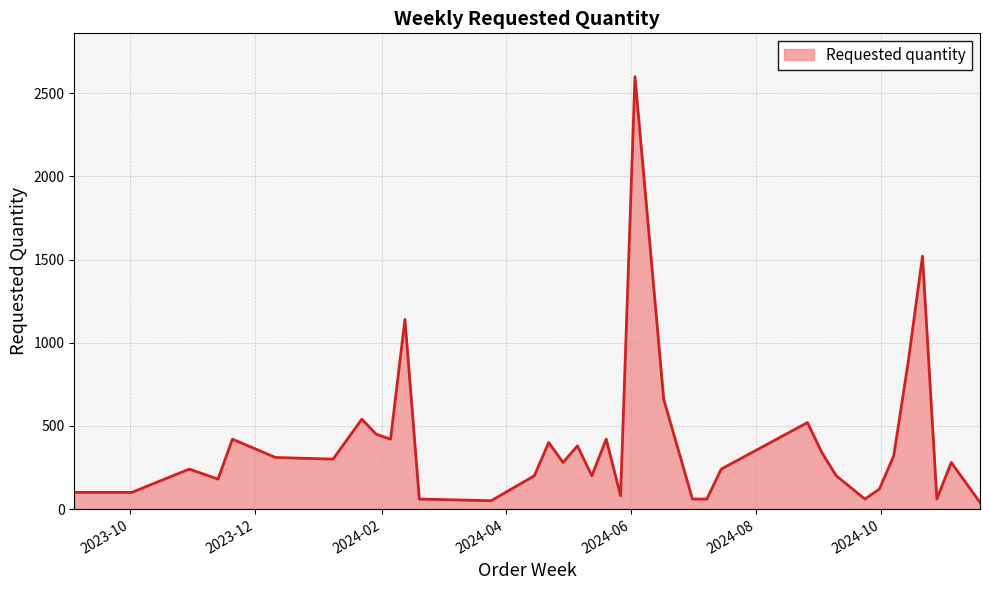

What is the greatest value displayed?

2600